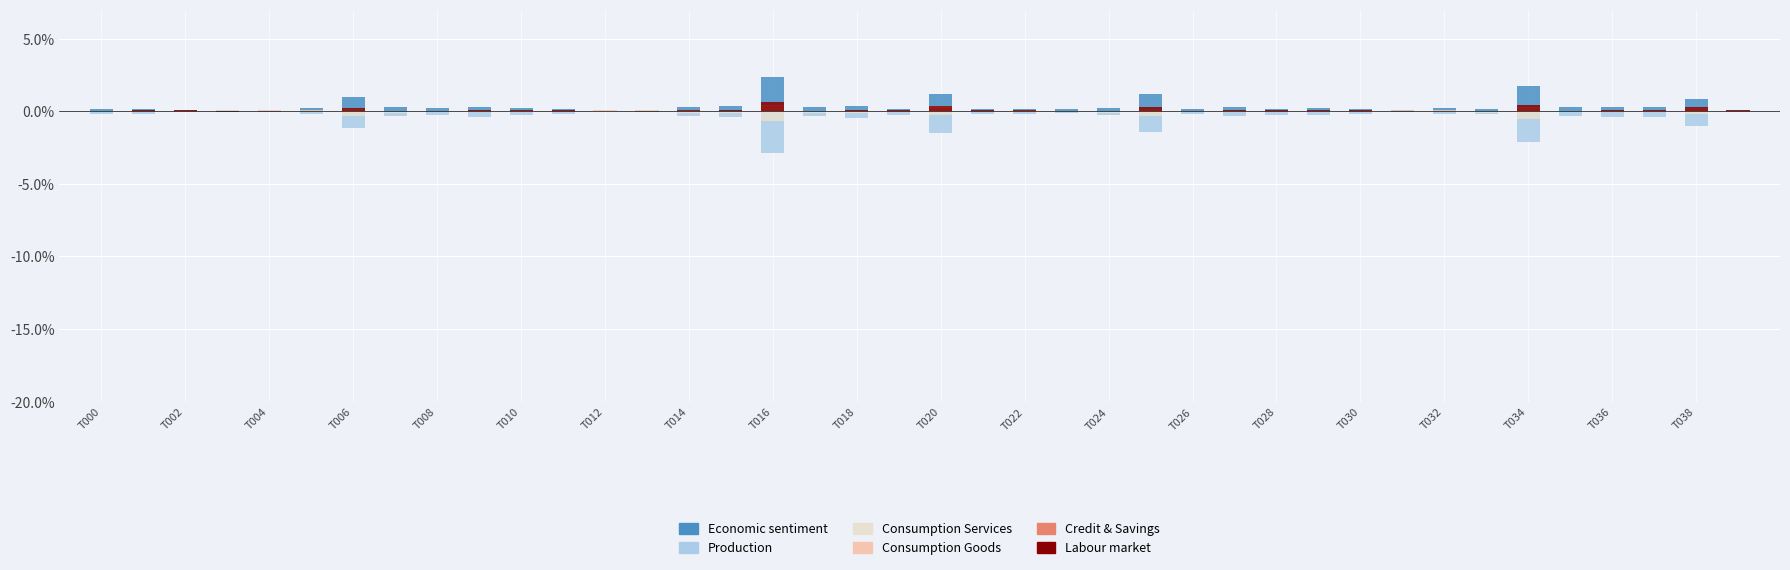

At T028, list the series in order from smallest to largest.

Production, Consumption Services, Credit & Savings, Labour market, Consumption Goods, Economic sentiment